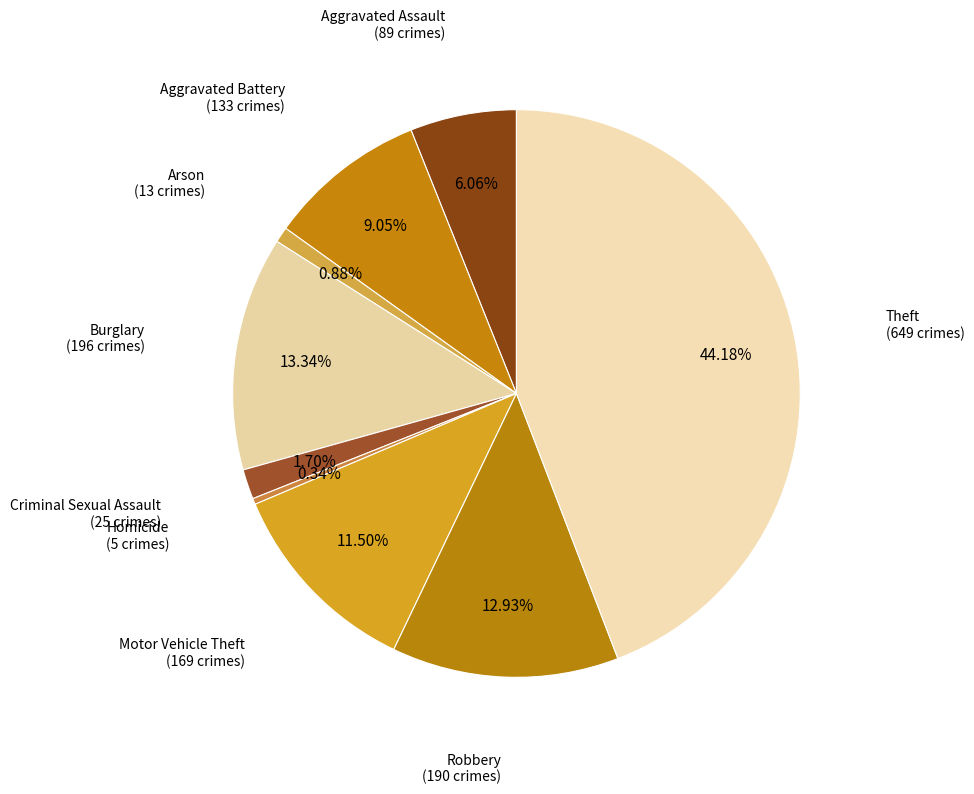

How many slices are in this pie chart?

9